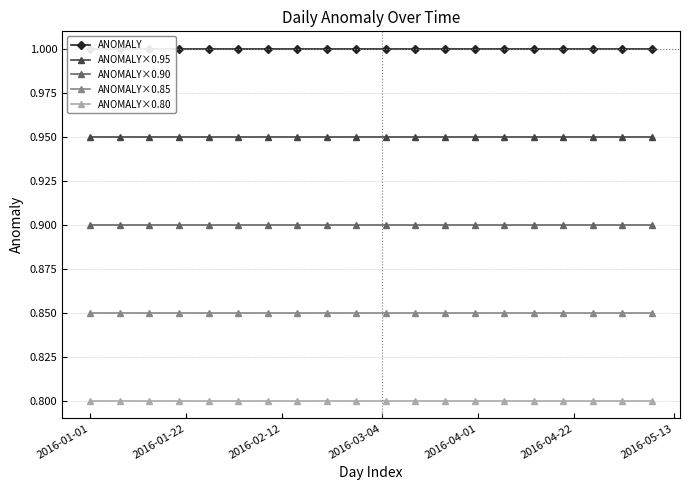

What are all the series names shown in the legend?

ANOMALY, ANOMALY×0.95, ANOMALY×0.90, ANOMALY×0.85, ANOMALY×0.80